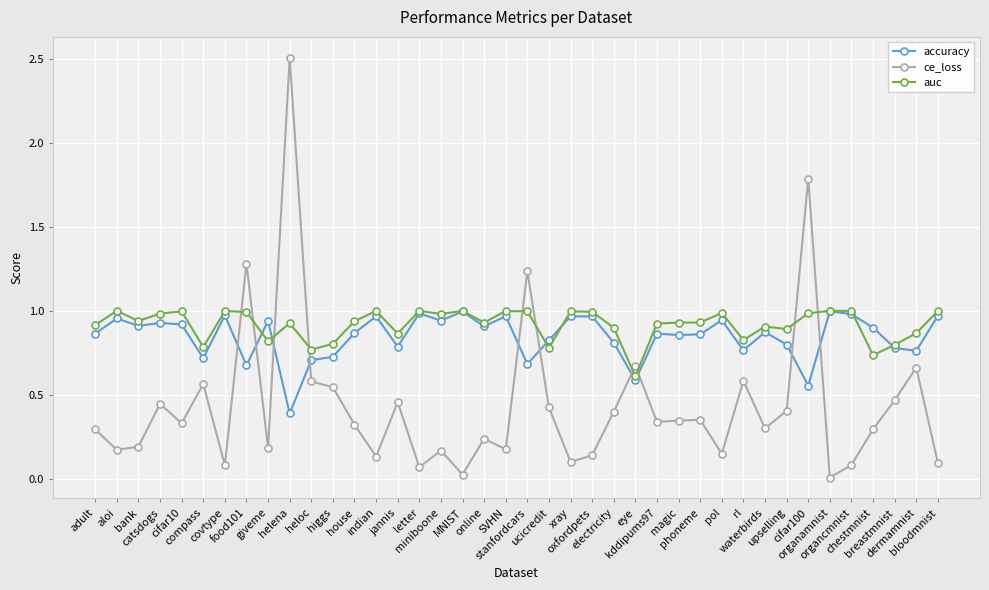

What is the label of the 24th point from the left?

oxfordpets